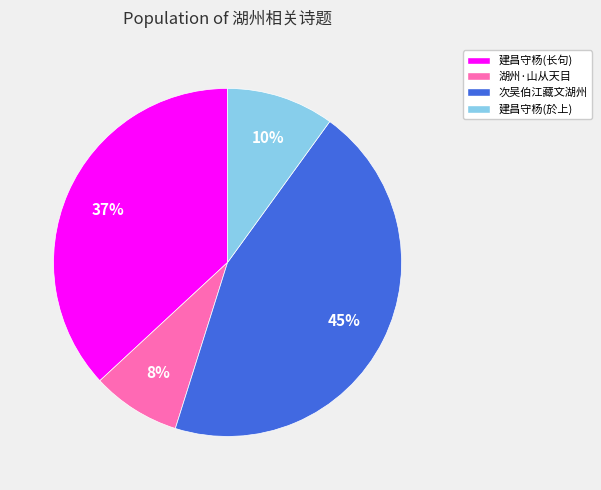

What percentage is the 建昌守杨(於上) slice, to the nearest percent?

10%